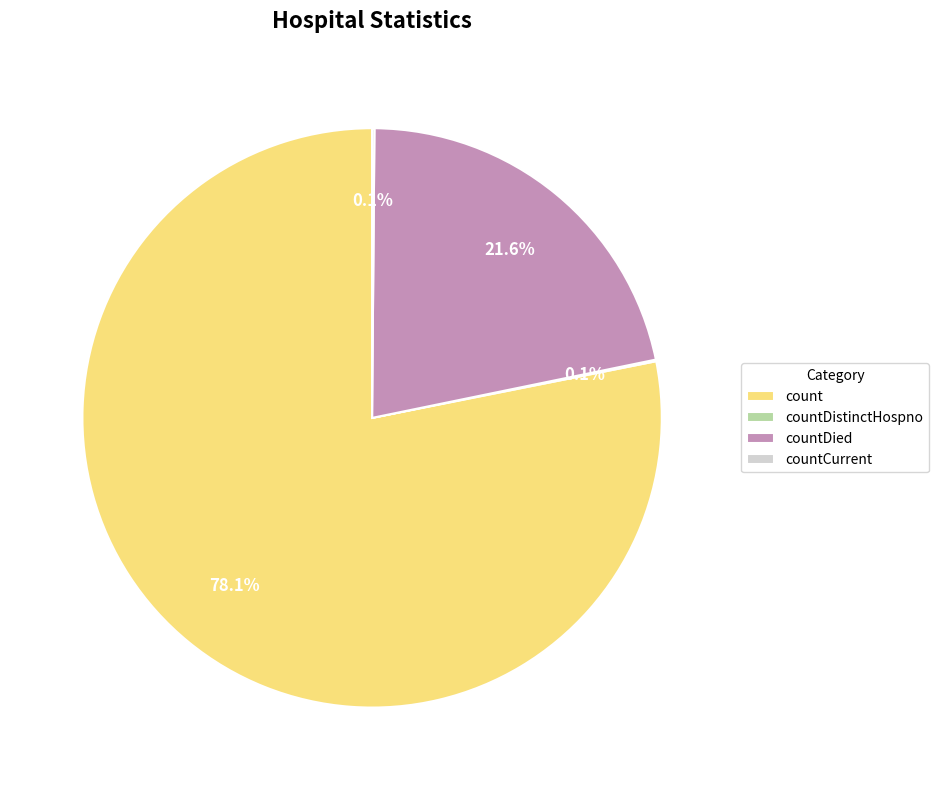

Does any single category account for the majority?

Yes